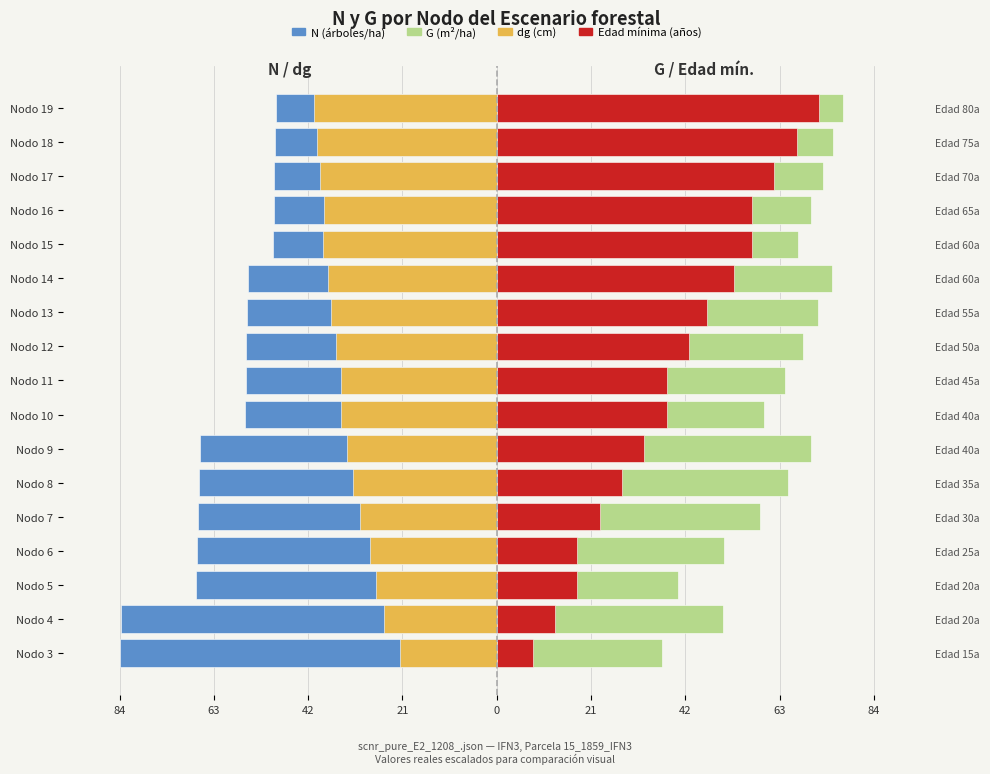

What is the minimum value shown in the chart?

-84.3